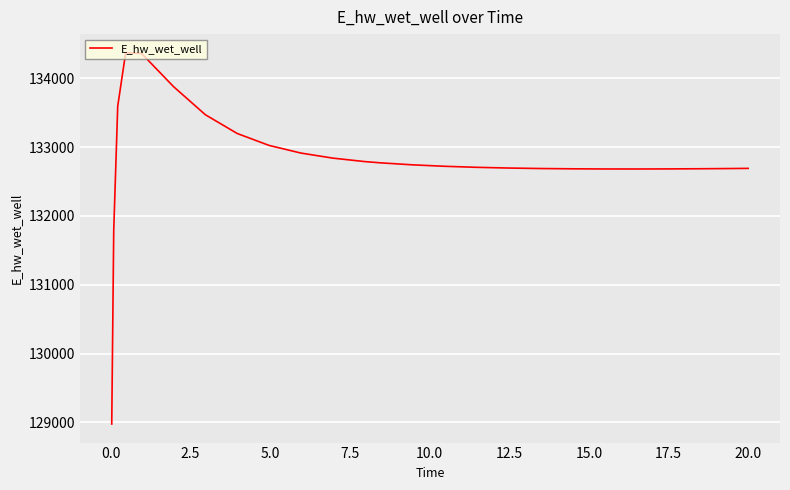

What is the maximum value shown in the chart?

134372.2